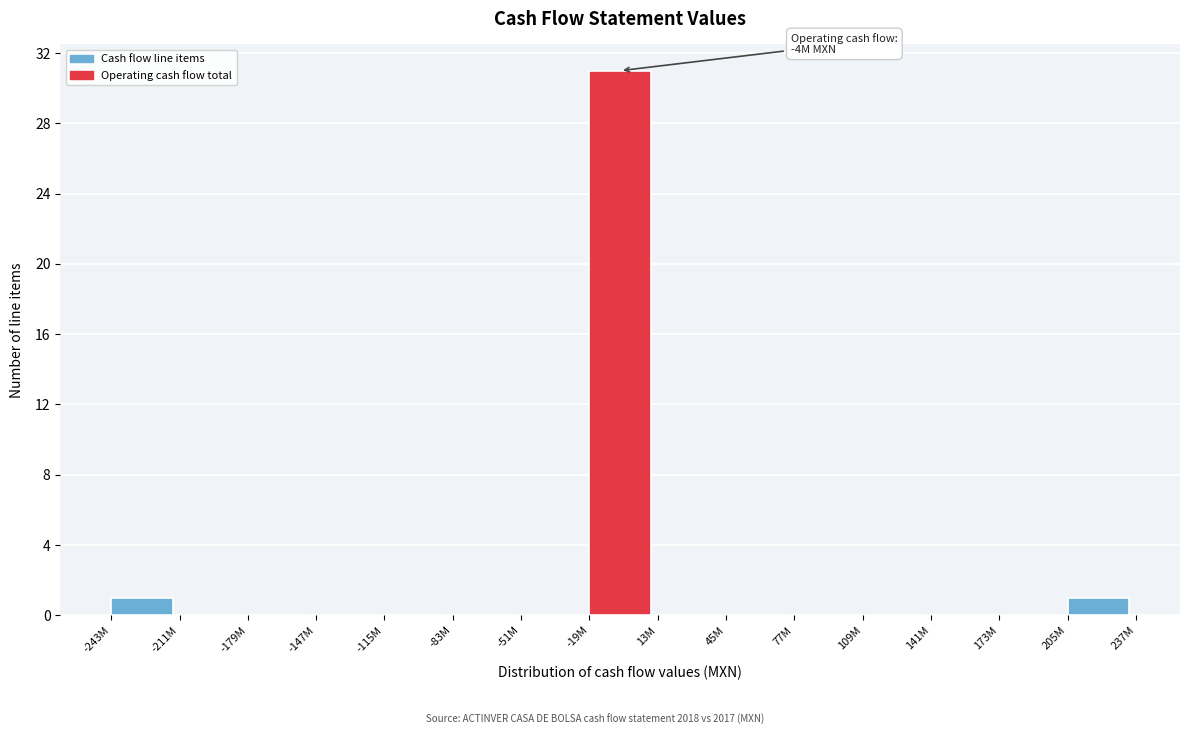

Reading left to right, transcribe all the data shown in this chart.

-243M=1	-211M=0	-179M=0	-147M=0	-115M=0	-83M=0	-51M=0	-19M=31	13M=0	45M=0	77M=0	109M=0	141M=0	173M=0	205M=1